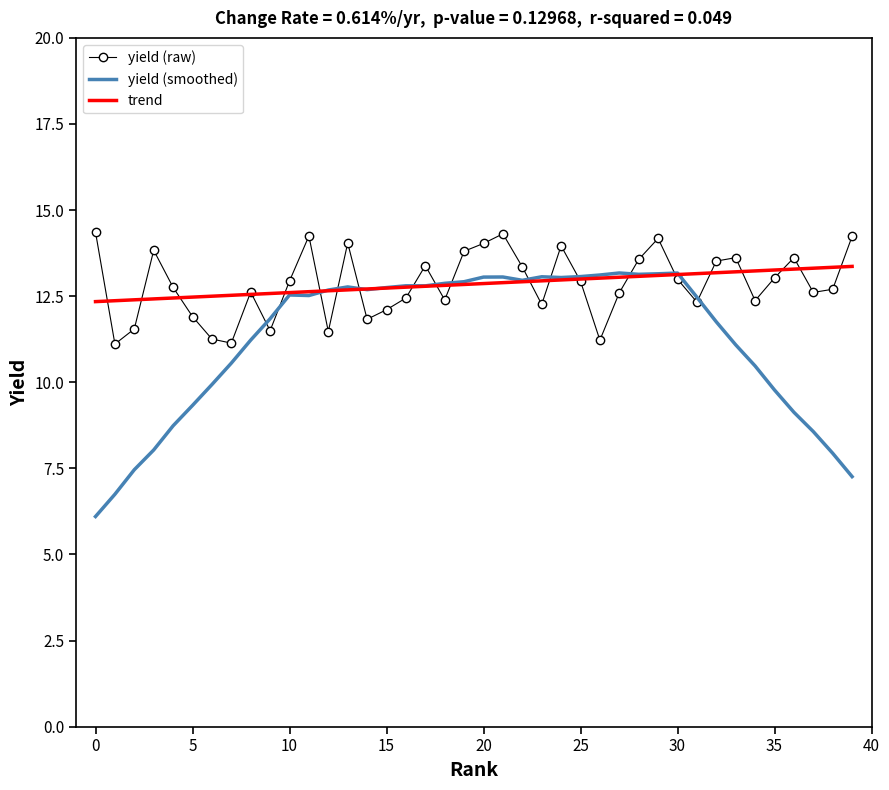

What are all the series names shown in the legend?

yield (raw), yield (smoothed), trend